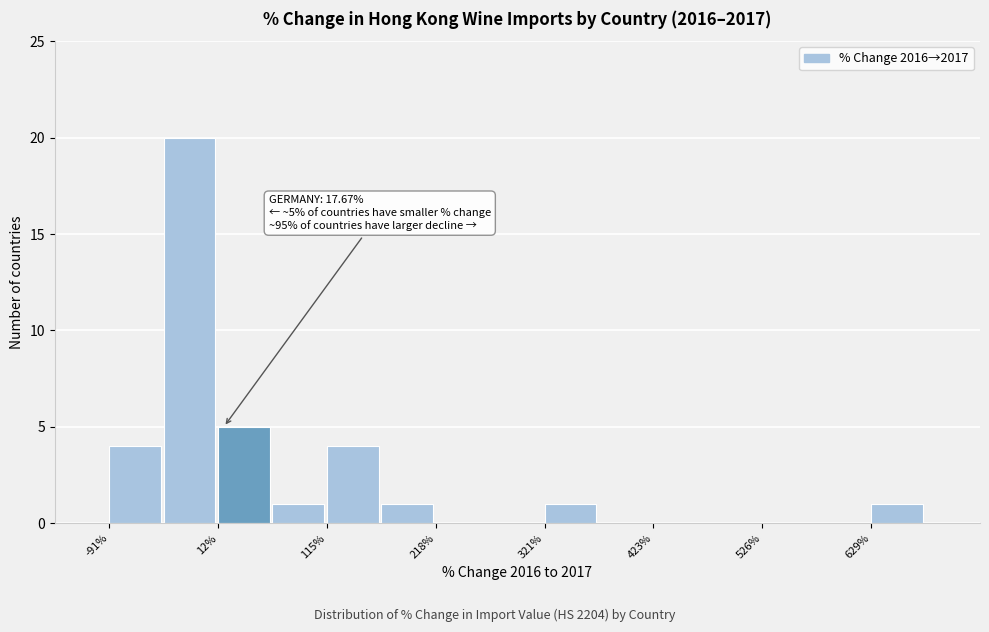

Around what value on the x-axis is the tallest bar? Give the approximate position of its centre, as read against the axis.

-20